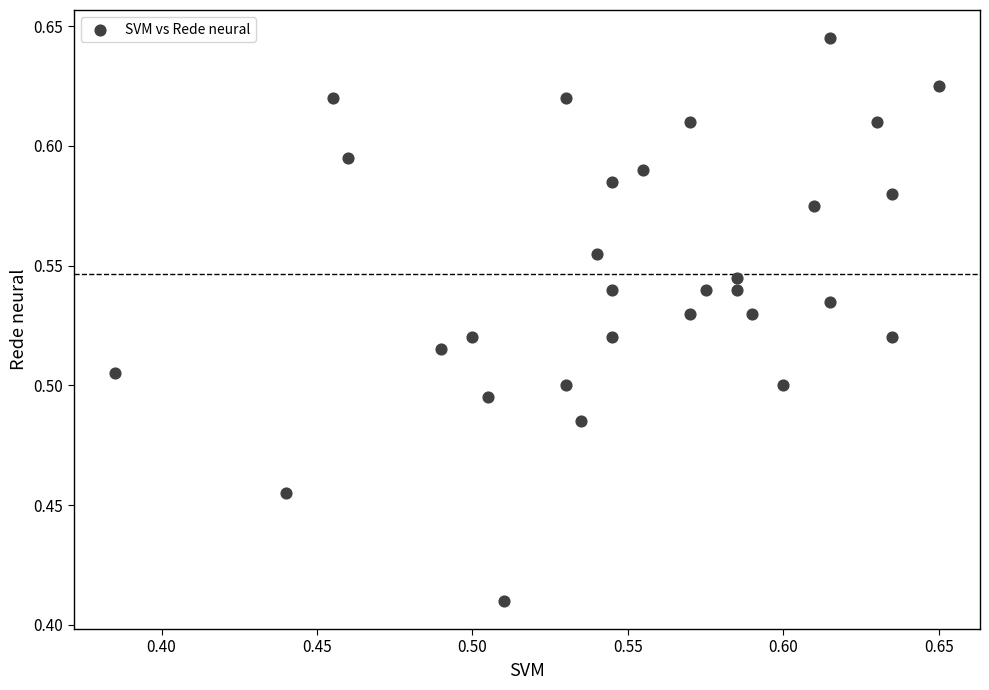

Count the number of points in this scatter plot.

30